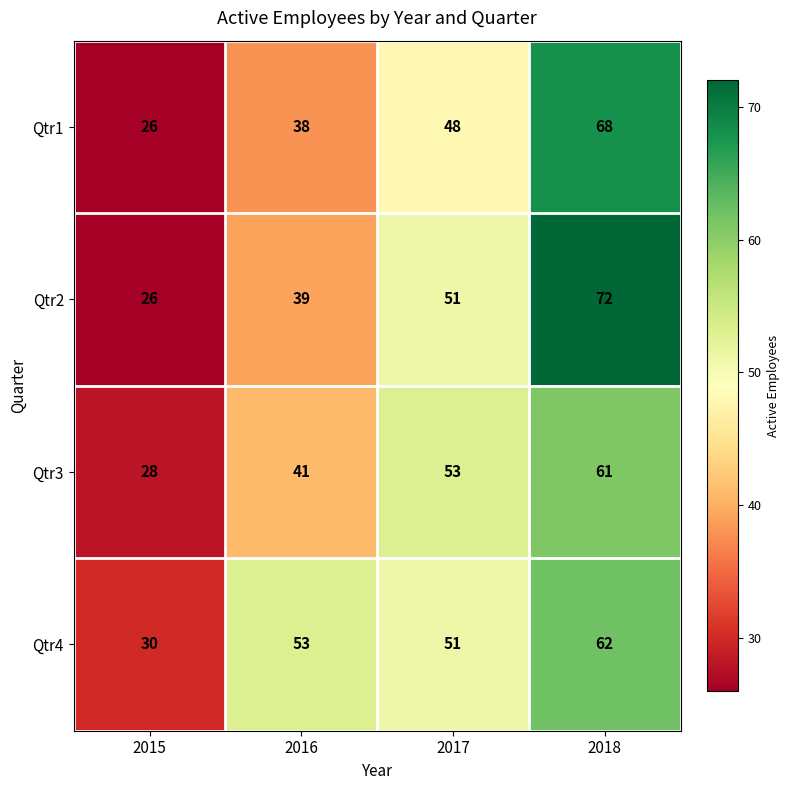

Rank the series by their maximum value, from lowest to highest.

Qtr3, Qtr4, Qtr1, Qtr2